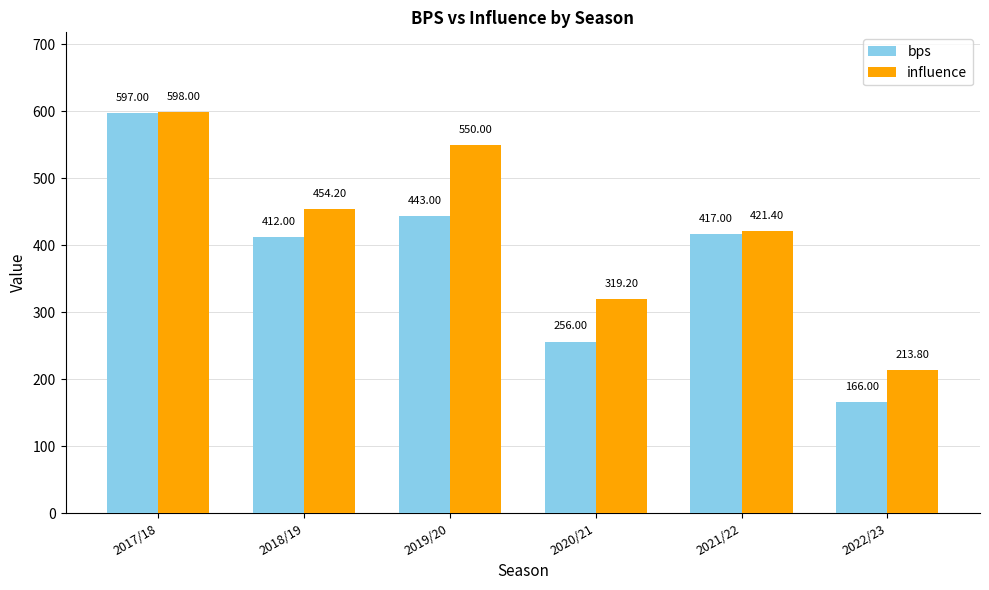

At how many categories does at least one series exceed 379?

4